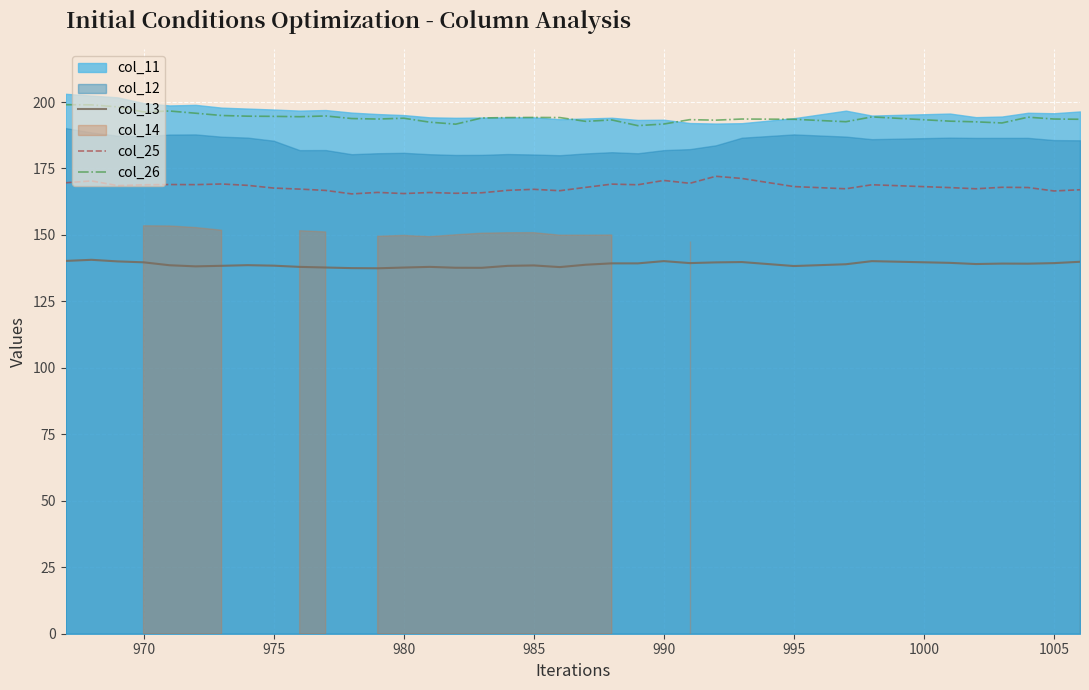

What is the value of the col_26 point at the 36th from the left?

193.5